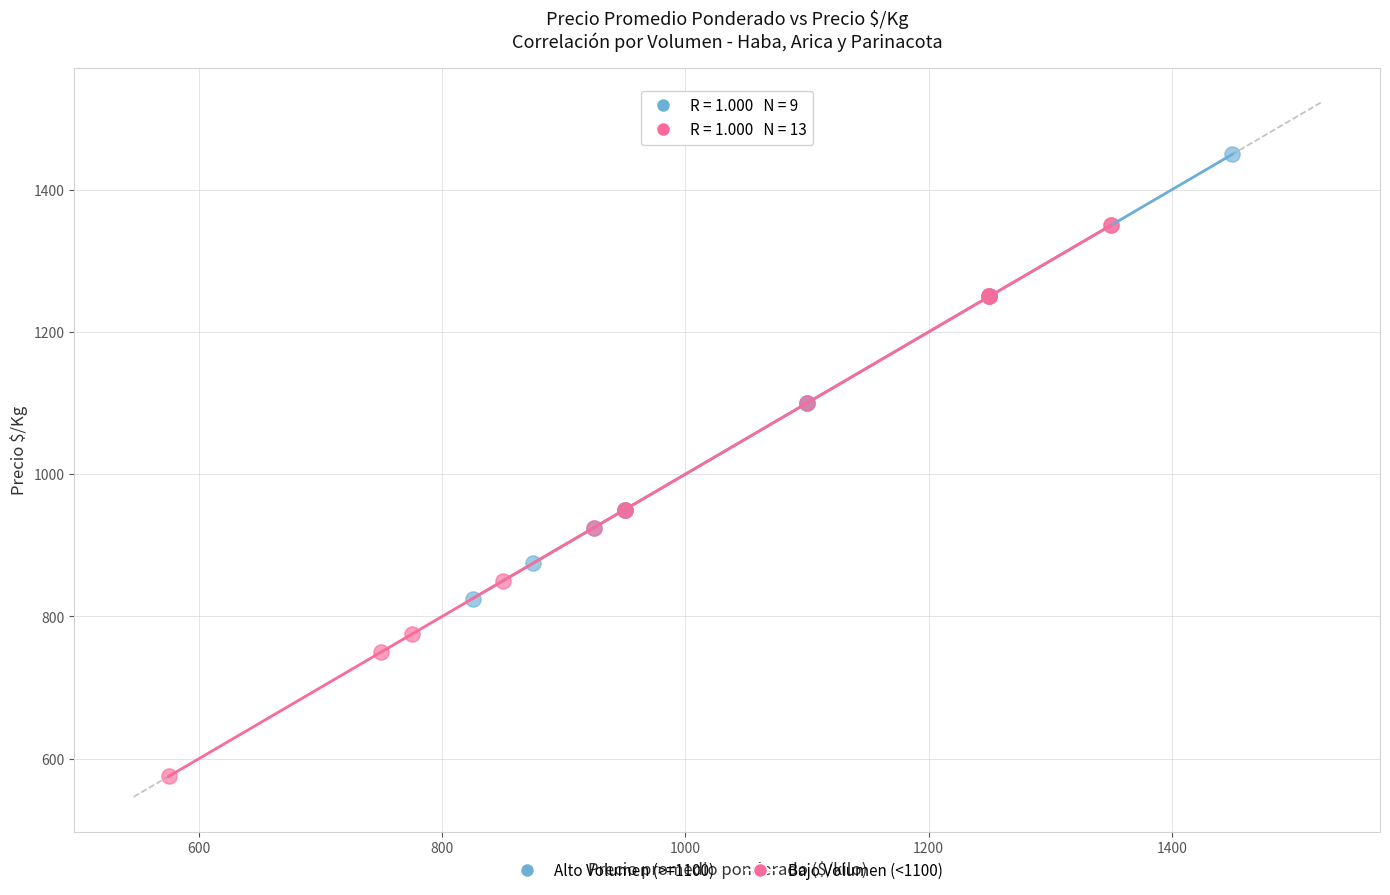

Which series contains the lowest Y value?

Bajo Volumen (<1100)